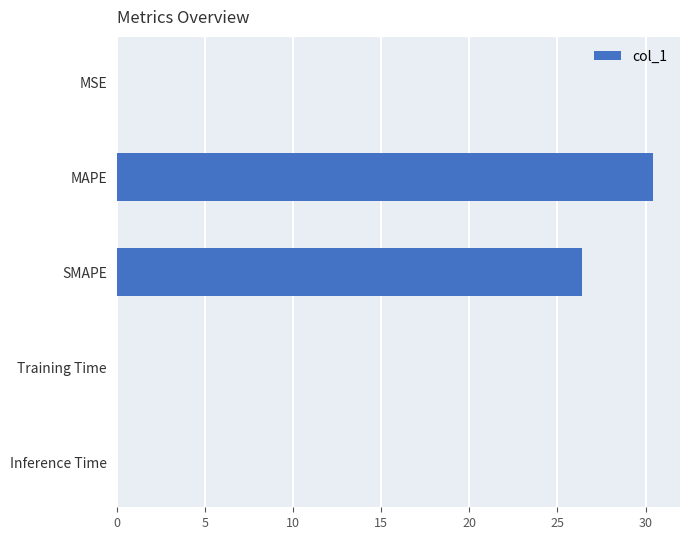

Which category has the highest value across all series?

MAPE